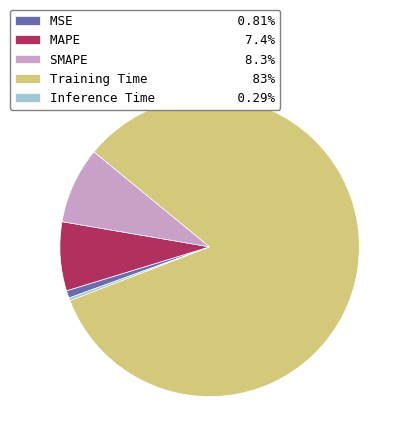

Combined, do MSE and Inference Time account for over 50%?

No